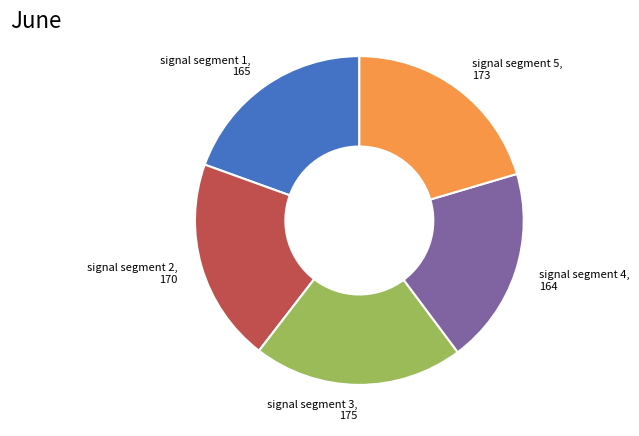

How many slices are in this pie chart?

5